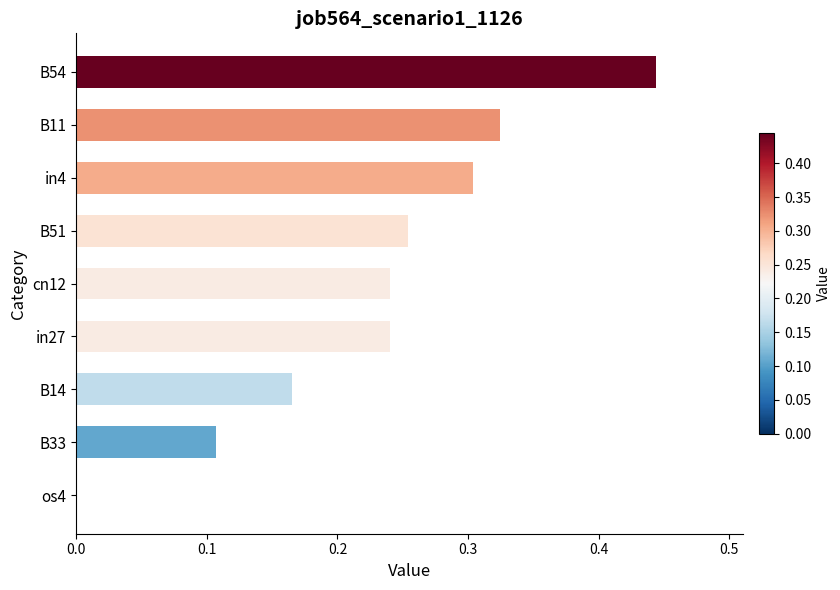

Are the bars grouped side by side (vs. stacked)?

No